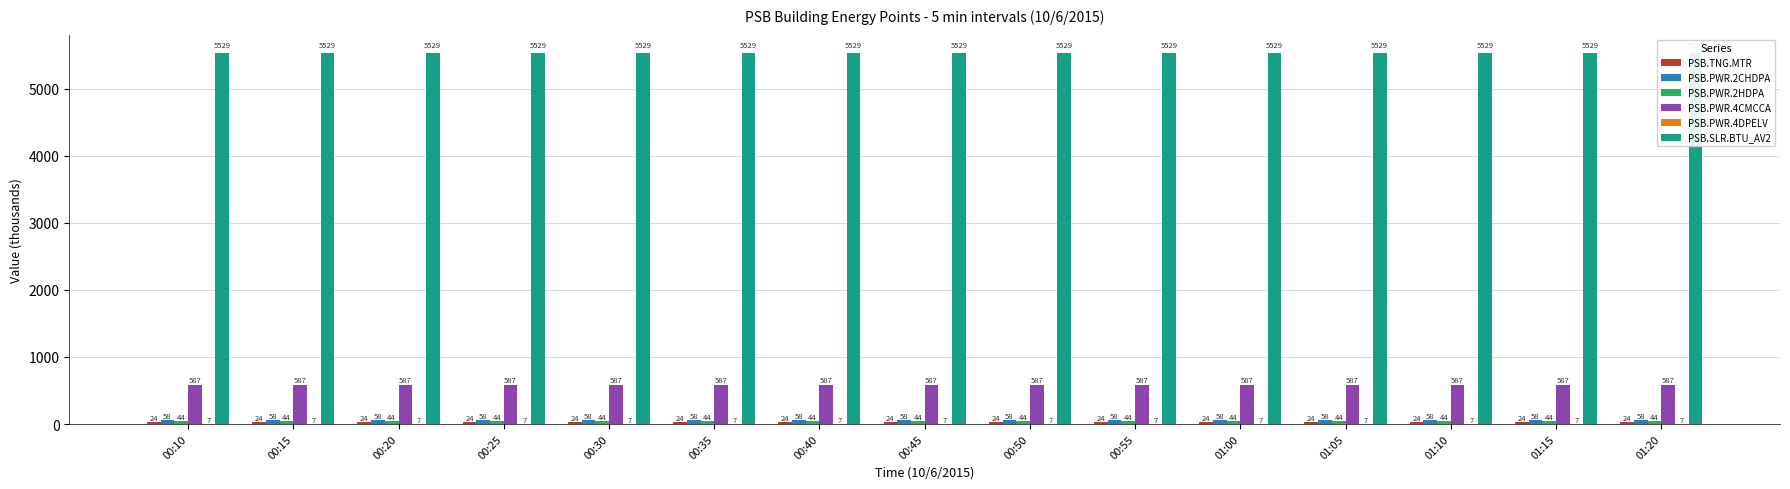

The PSB.PWR.4DPELV series shows 7.1 at 00:25. True or false?

True